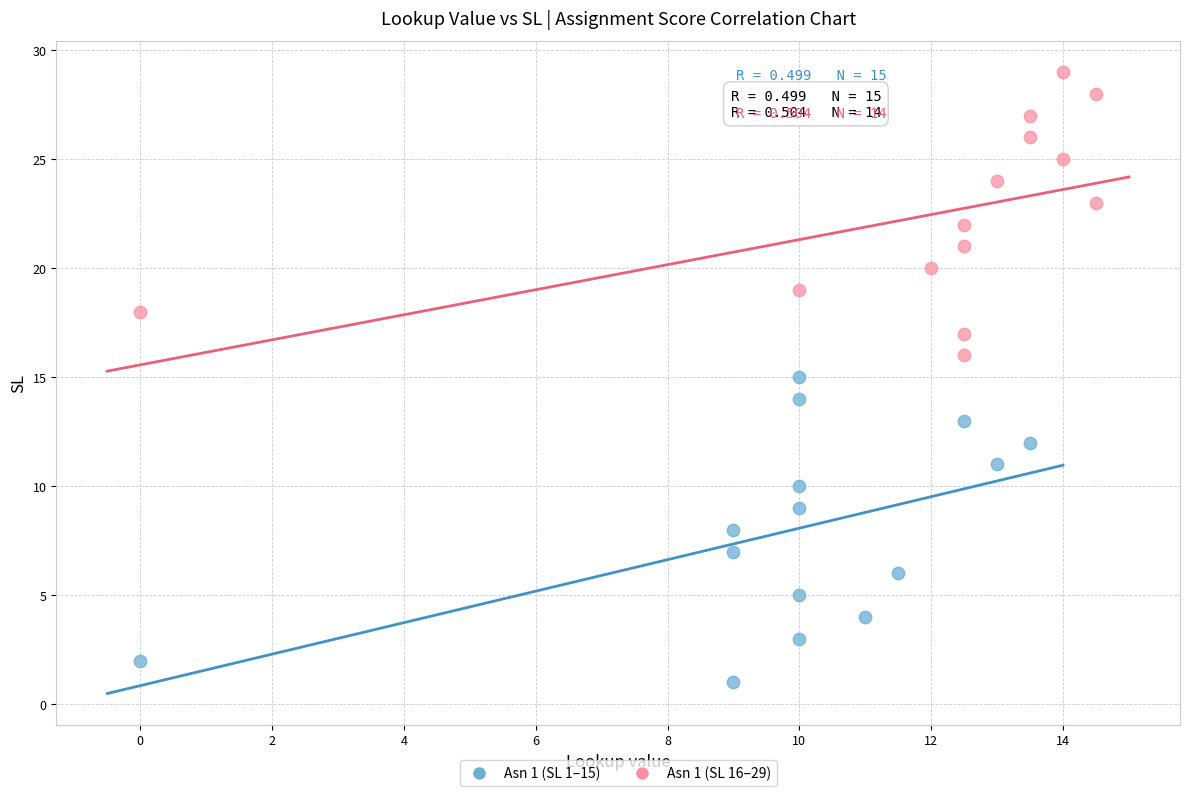

Which series reaches the maximum Y coordinate?

Asn 1 (SL 16–29)